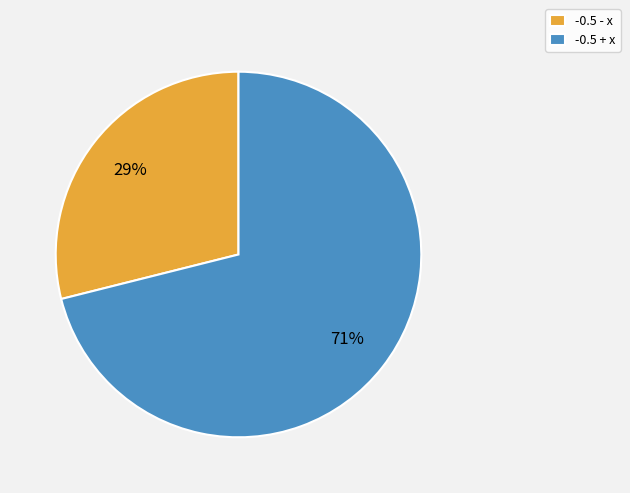

What is the majority slice?

-0.5 + x